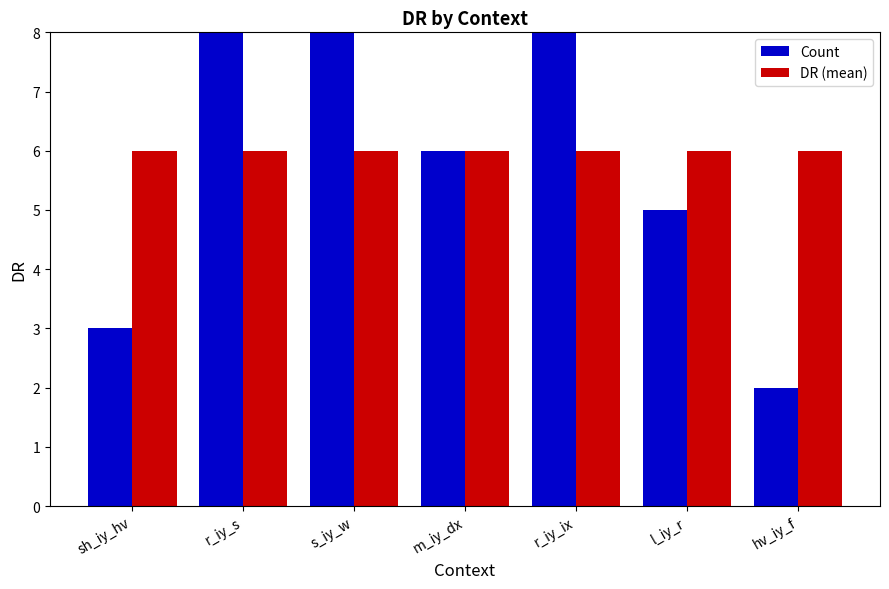

What is the minimum value shown in the chart?

2